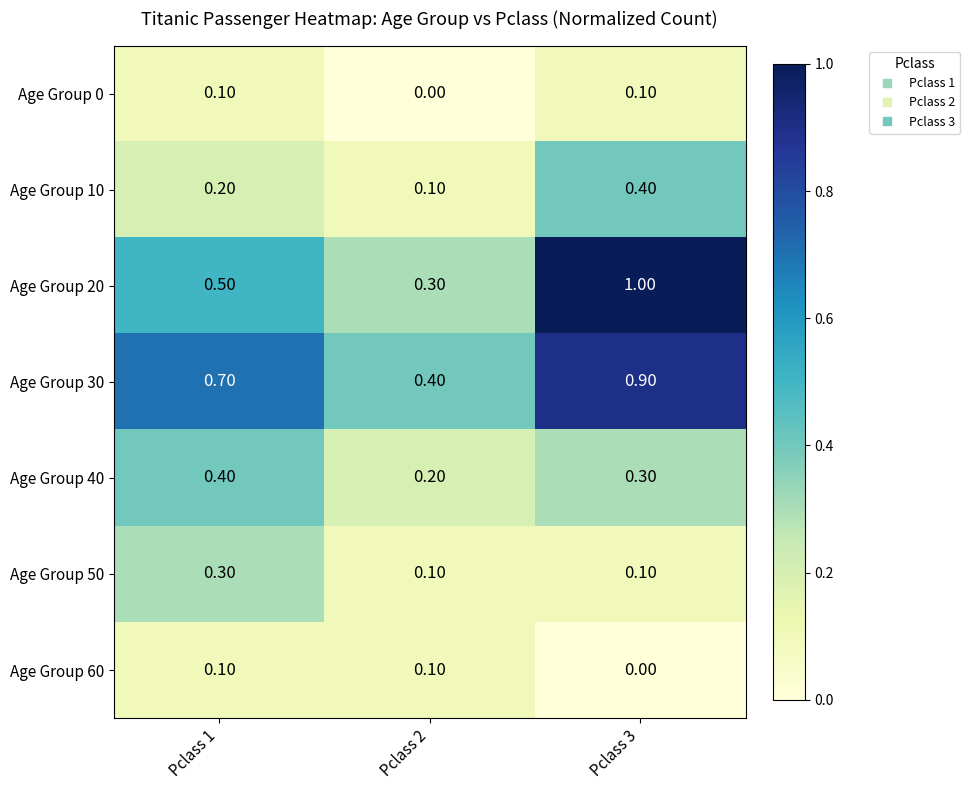

What is the total value across all series at Pclass 1?

2.3